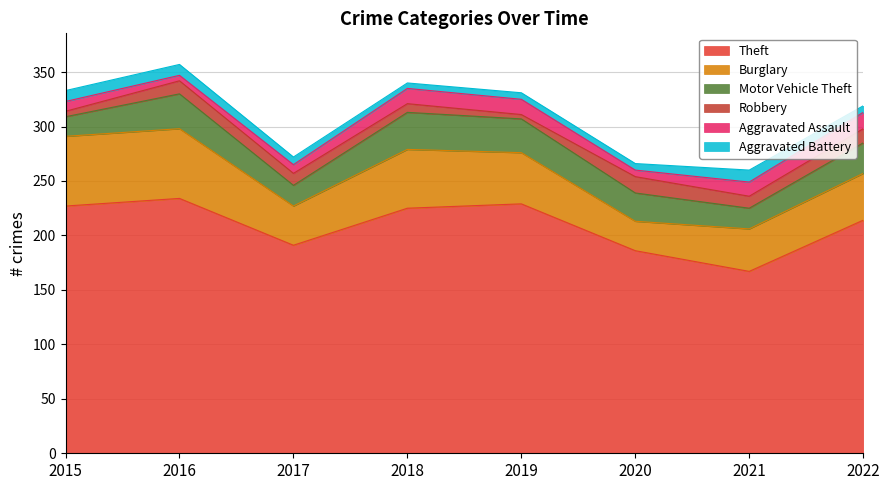

How many interior local valleys does the Aggravated Battery series have?

1